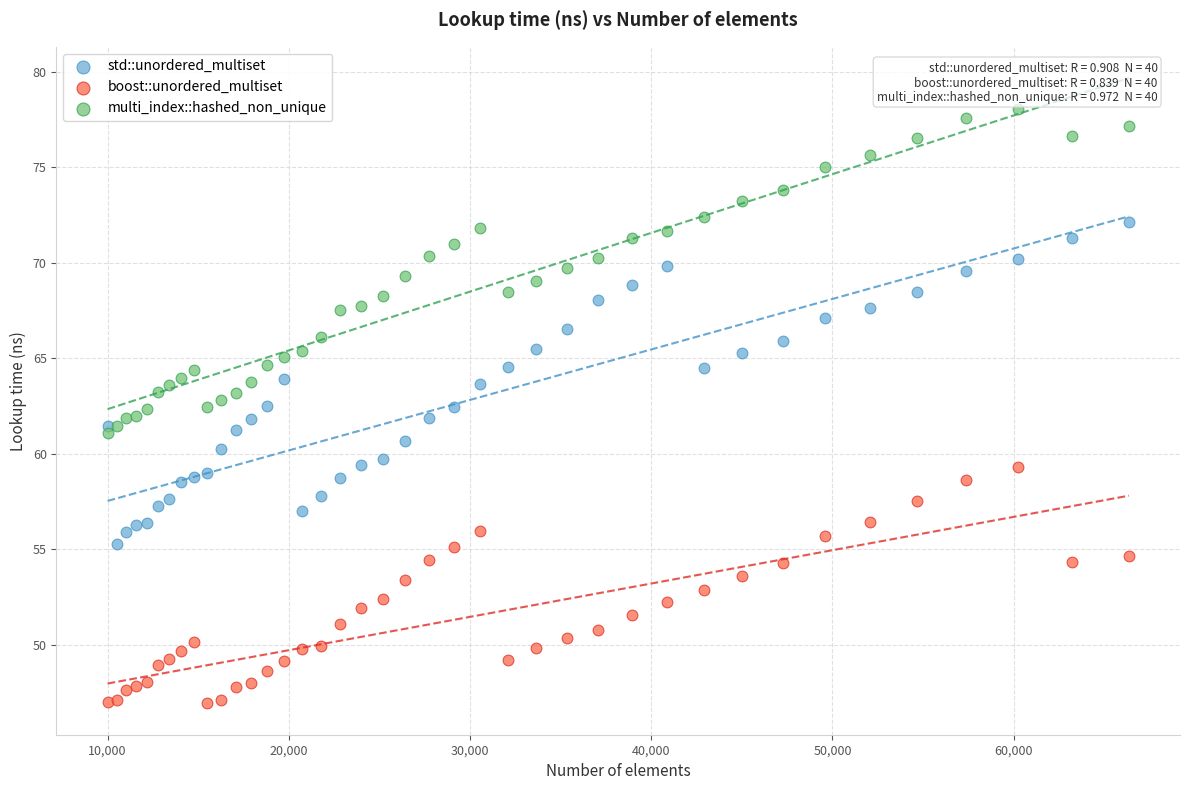

What are all the series names shown in the legend?

std::unordered_multiset, boost::unordered_multiset, multi_index::hashed_non_unique